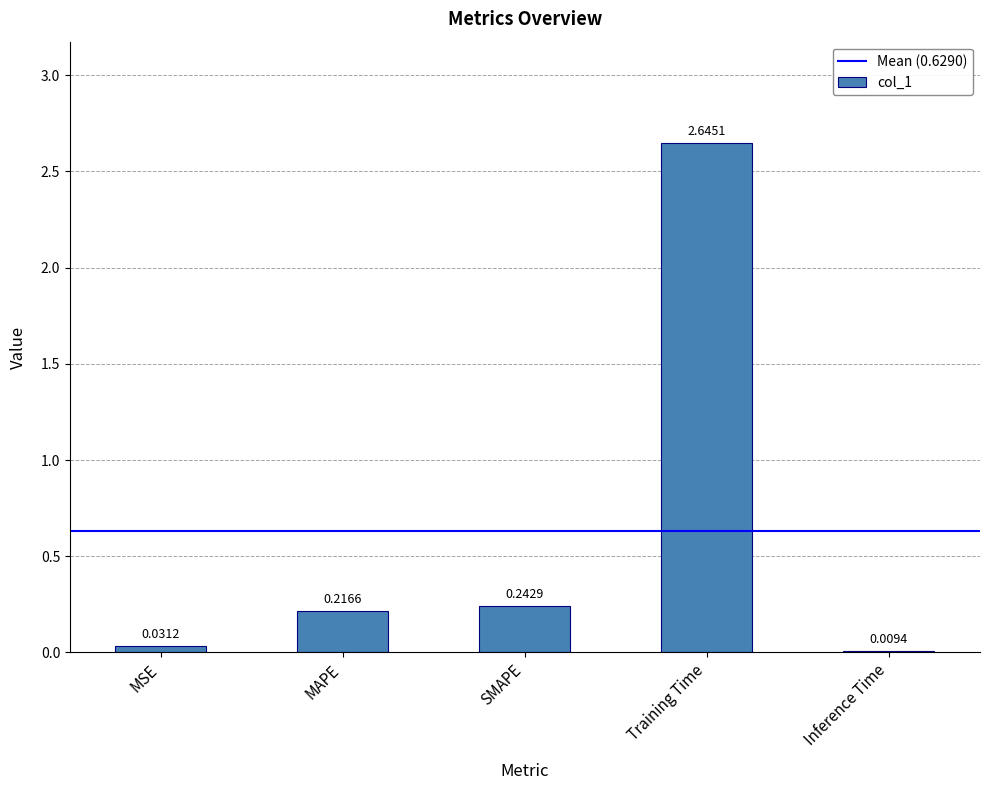

What is the change in value from MSE to SMAPE?

+0.2